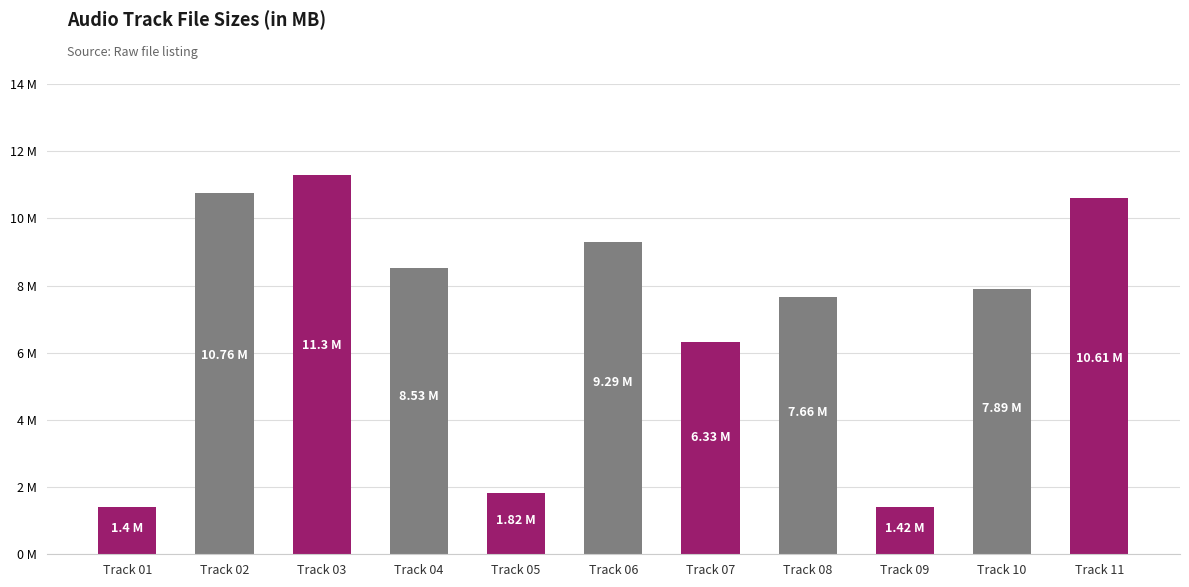

True or false: the data shows 1.4 at Track 09.

True